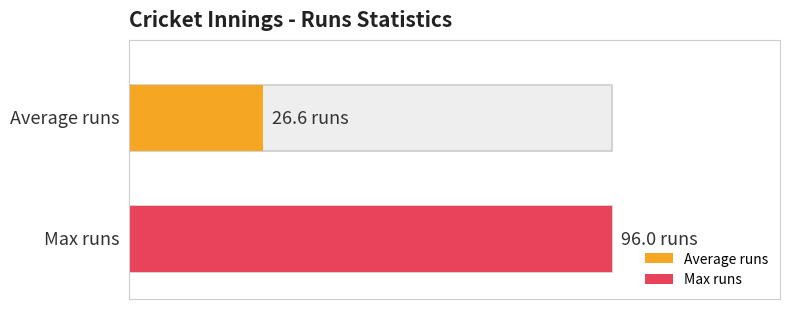

The value at 1 is 10. True or false?

False